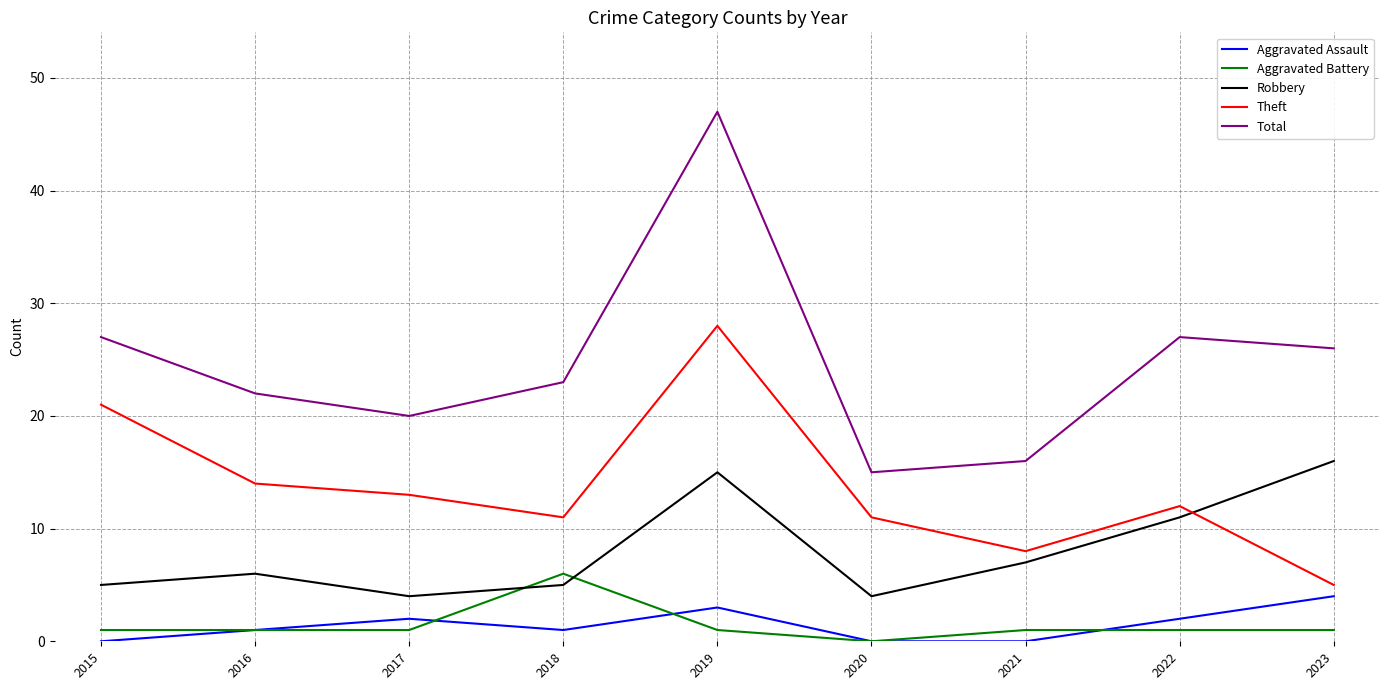

Is the value of Aggravated Assault at 2020 greater than the value of Theft at 2016?

No